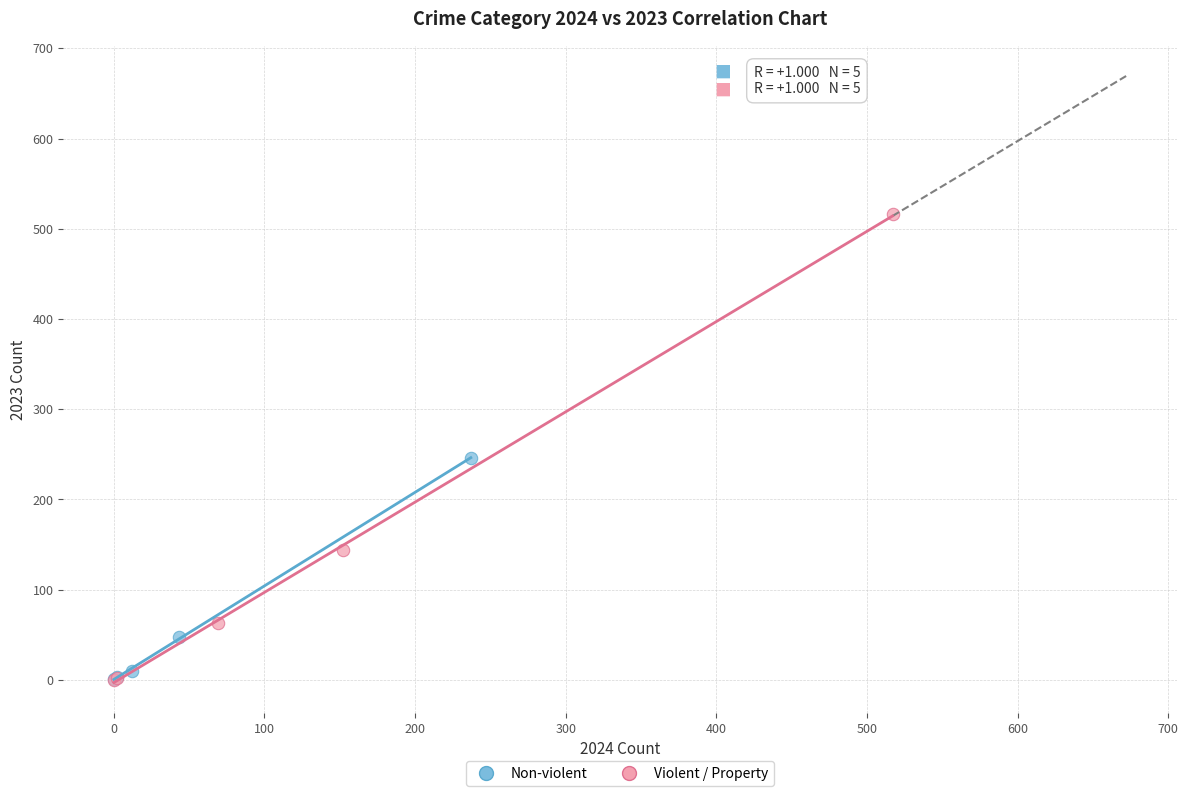

What are all the series names shown in the legend?

Non-violent, Violent / Property